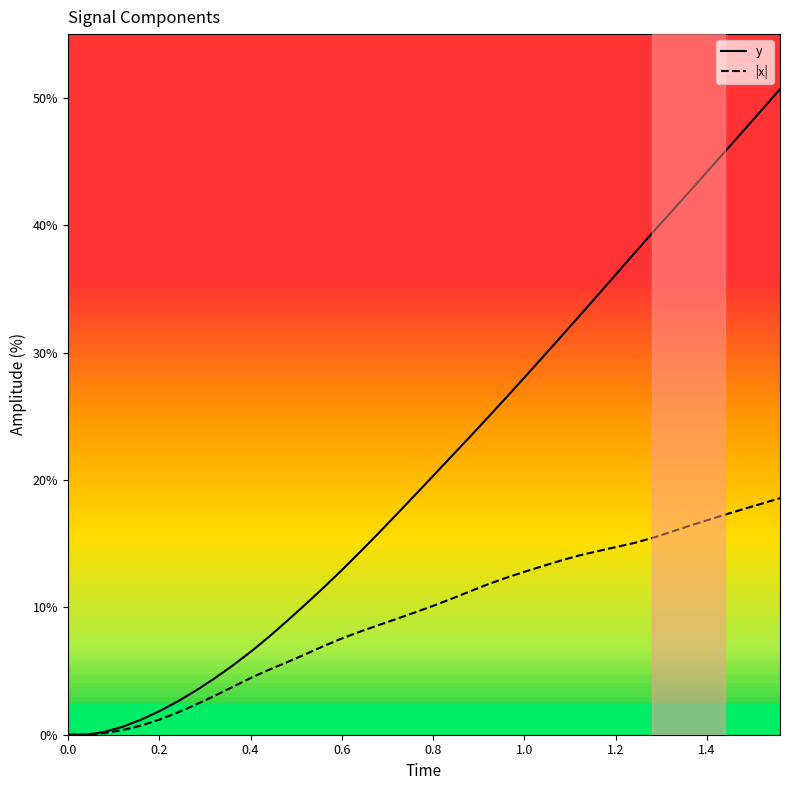

Rank the series by their maximum value, from highest to lowest.

y, |x|